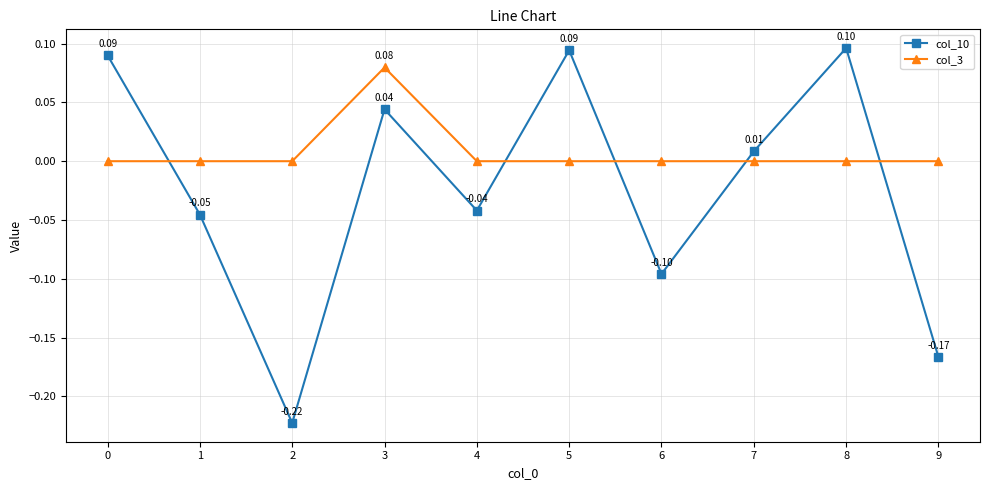

How many values in col_10 are below zero?

5